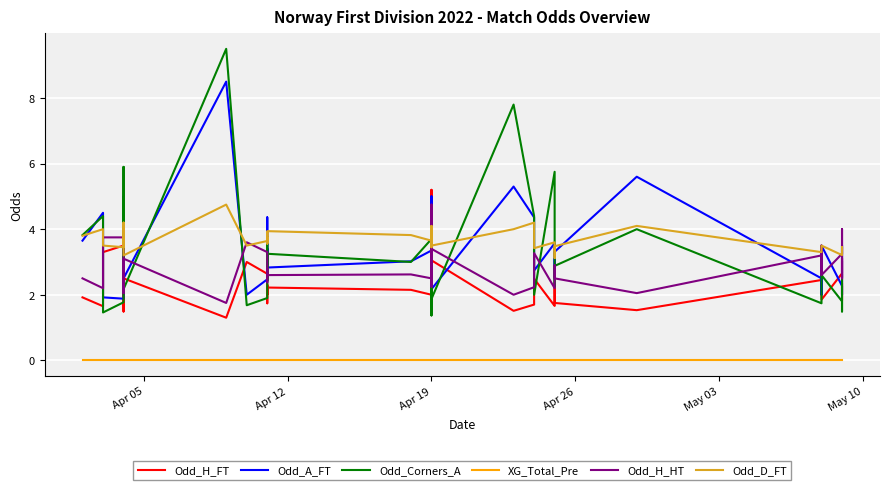

How many values in the Odd_A_FT series are below 3?

17